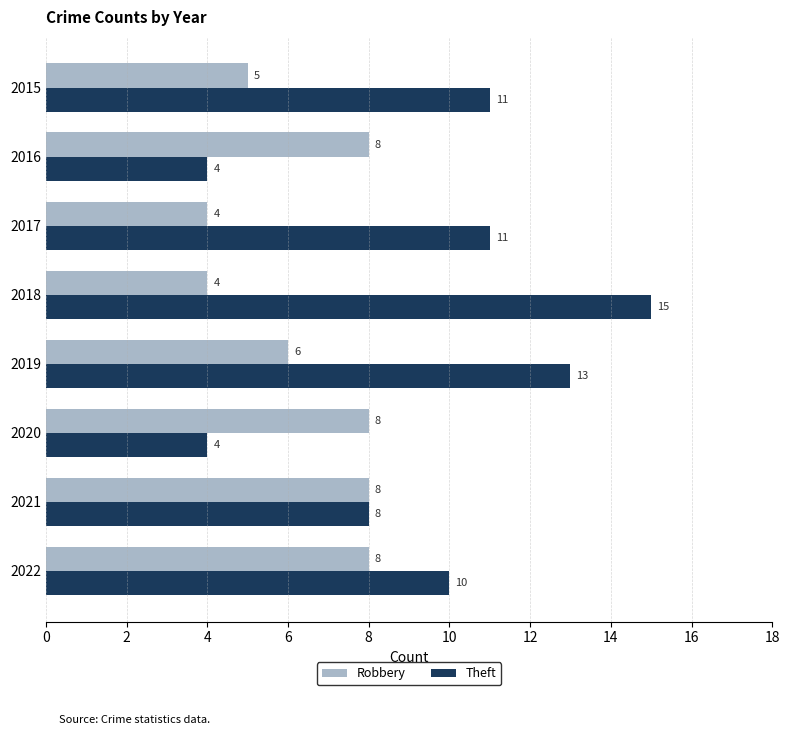

Rank the series at 2017 from lowest to highest value.

Robbery, Theft